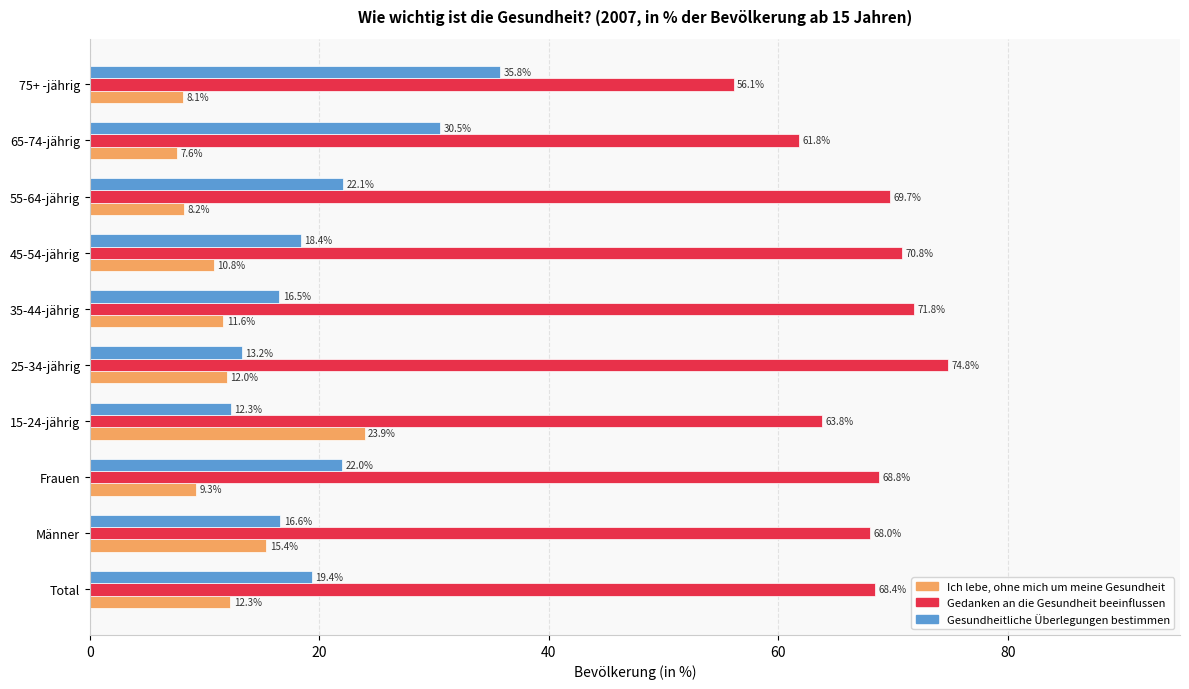

Between Frauen and 75+ -jährig, which series saw the biggest shift?

Gesundheitliche Überlegungen bestimmen